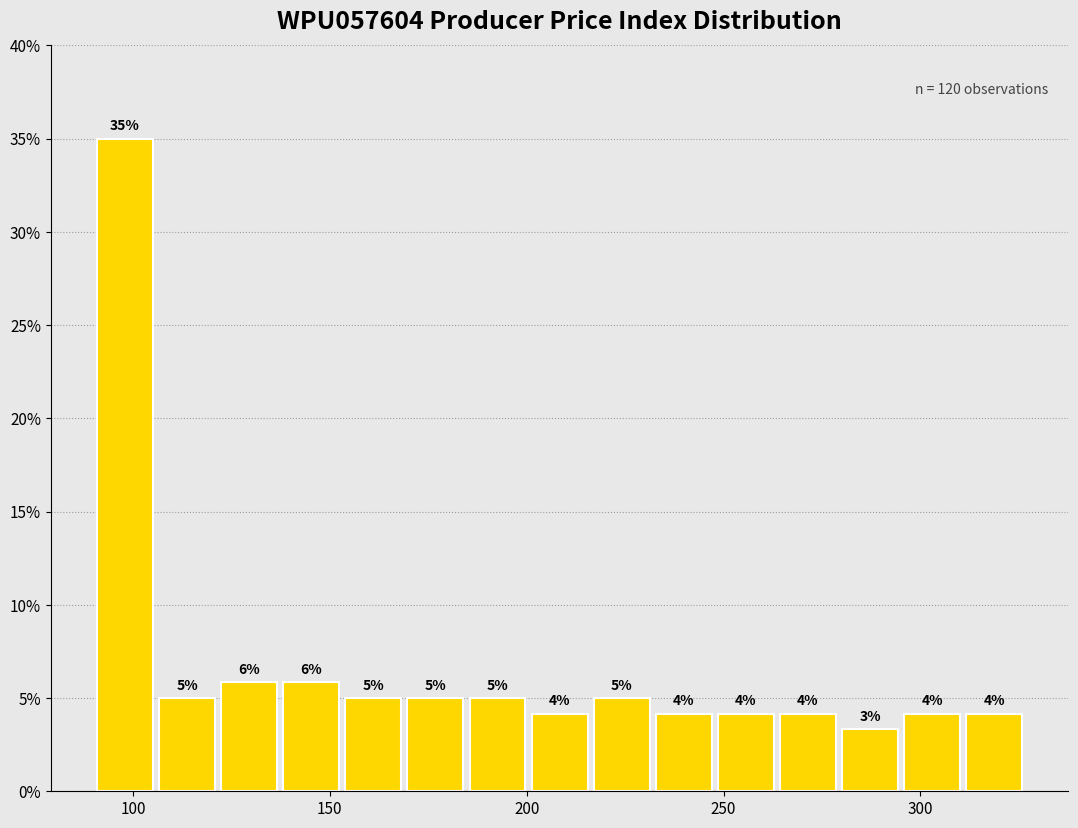

Read against the x-axis, roughly where is the centre of the tallest bar?

100